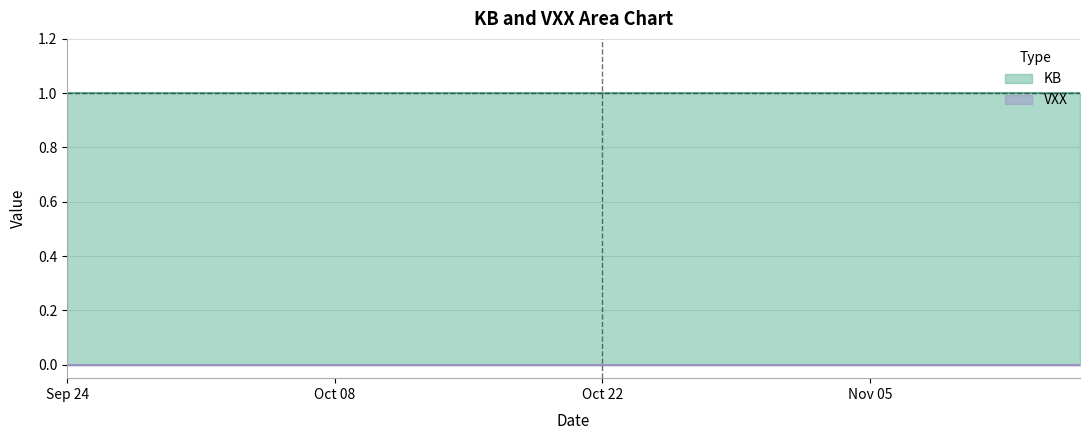

Which series has the largest range (max minus min)?

KB